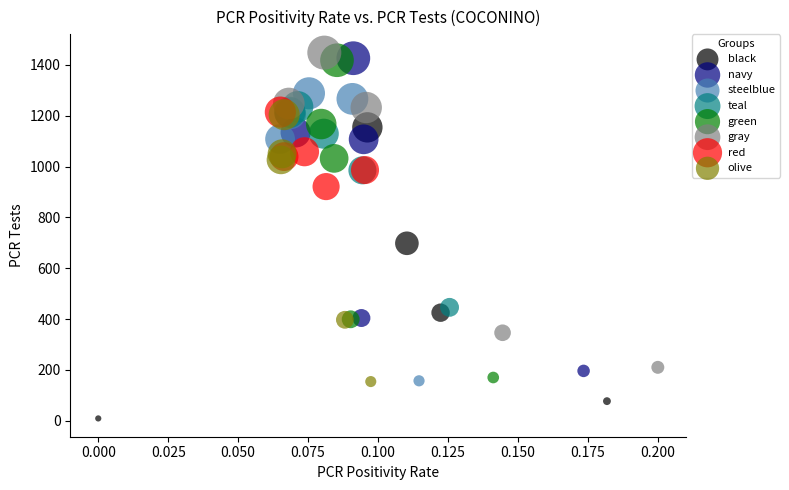

Which series contains the lowest Y value?

black